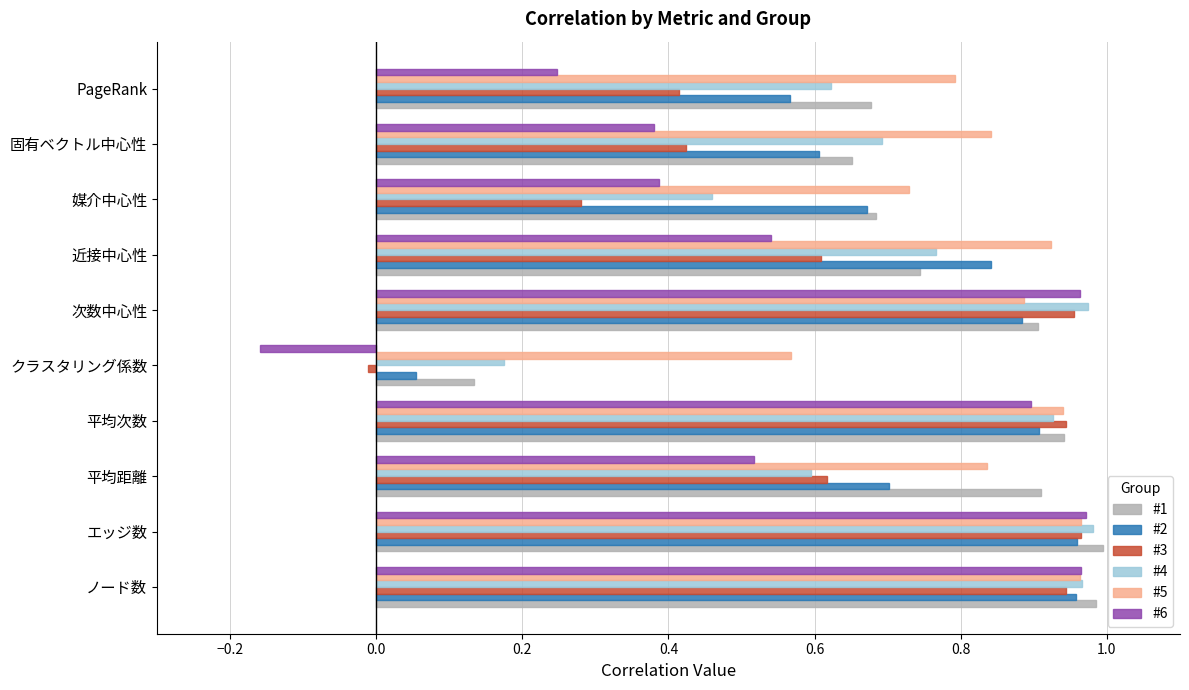

At which category does the chart reach its minimum across all series?

クラスタリング係数